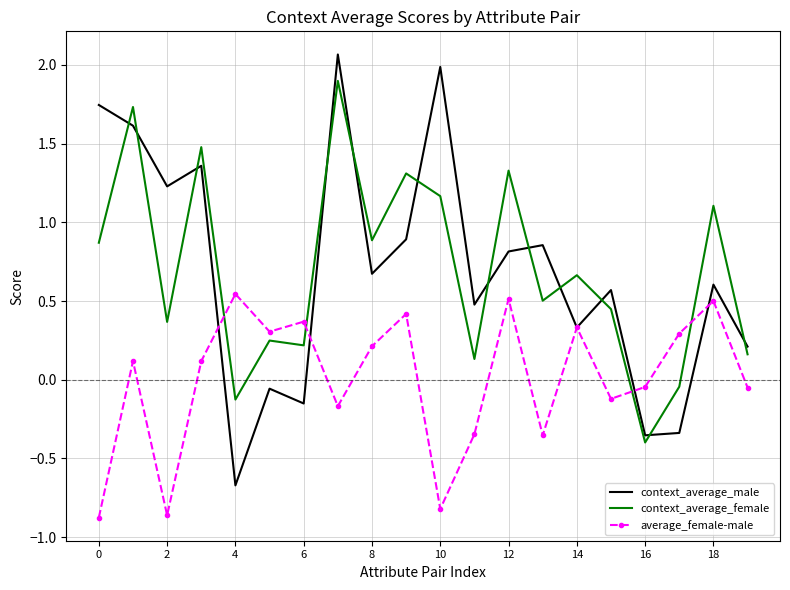

What is the lowest value of the context_average_male series?

-0.7